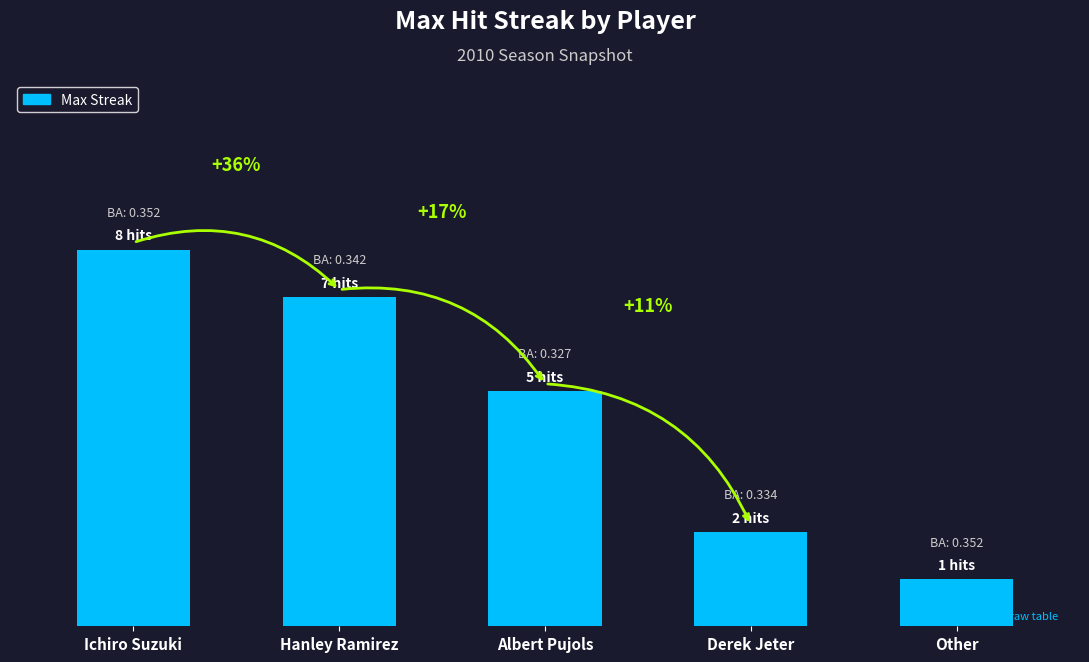

List the labels in order of value, largest first.

Ichiro Suzuki, Hanley Ramirez, Albert Pujols, Derek Jeter, Other